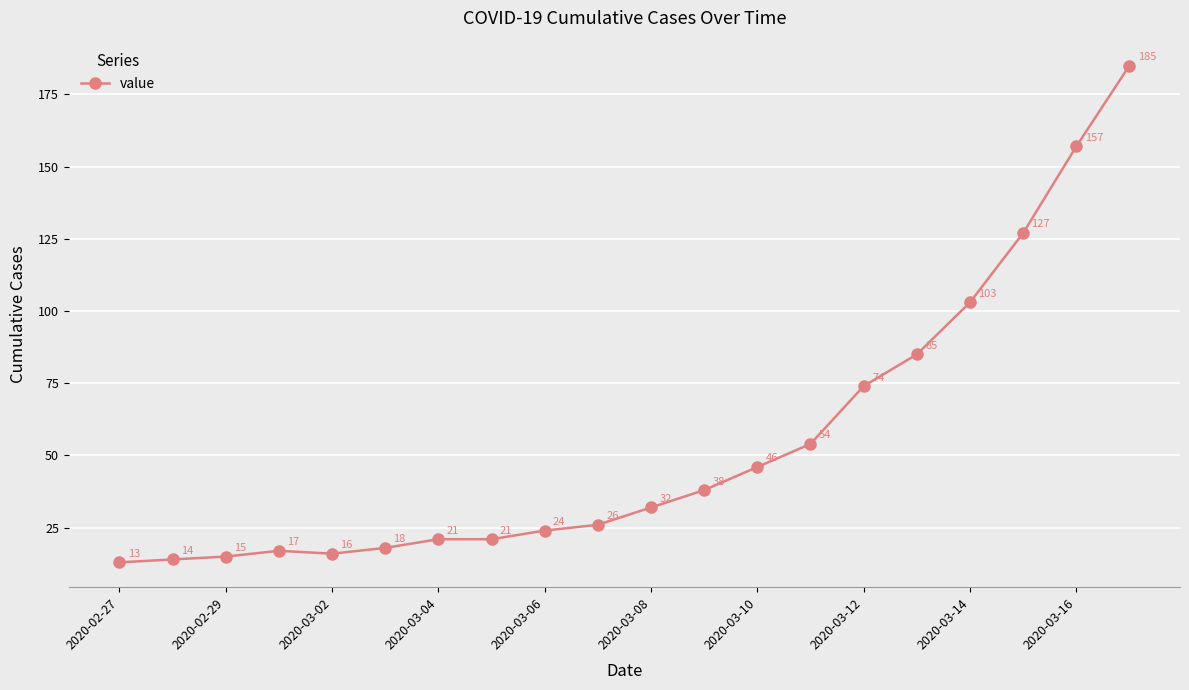

What is the difference between the maximum and minimum values?

172